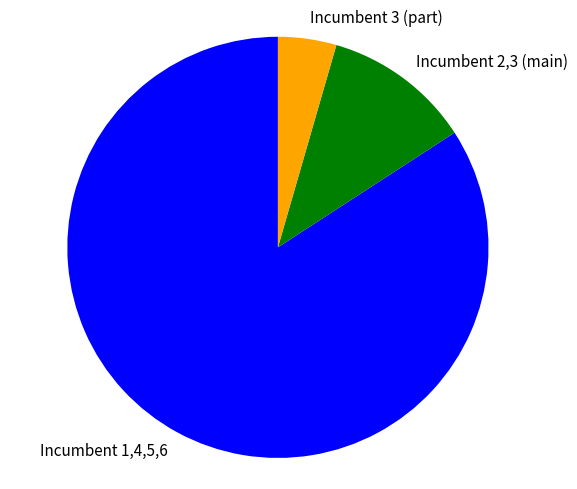

Is there a majority slice in this chart?

Yes